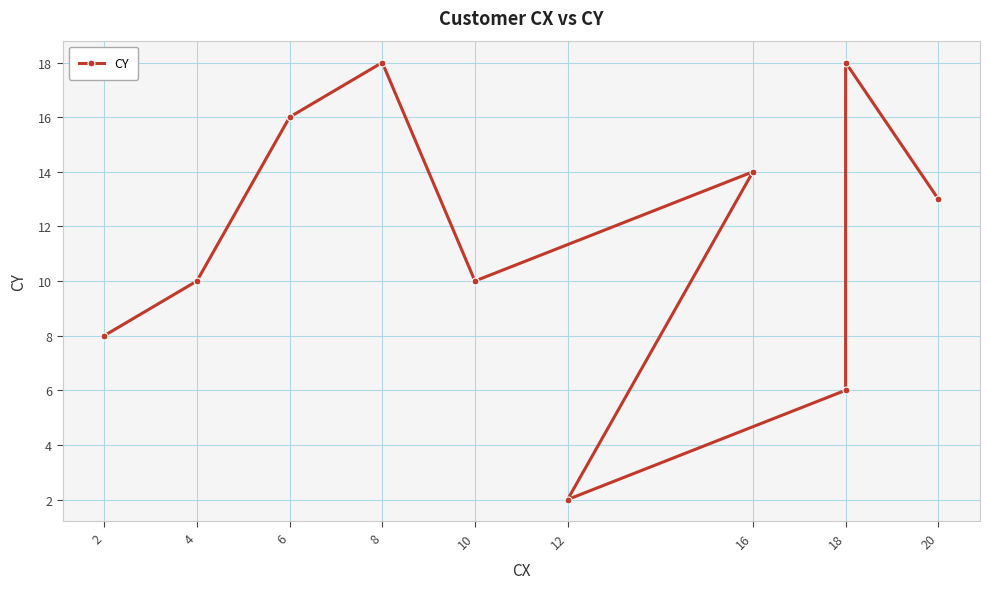

What is the label of the 7th point from the right?

8